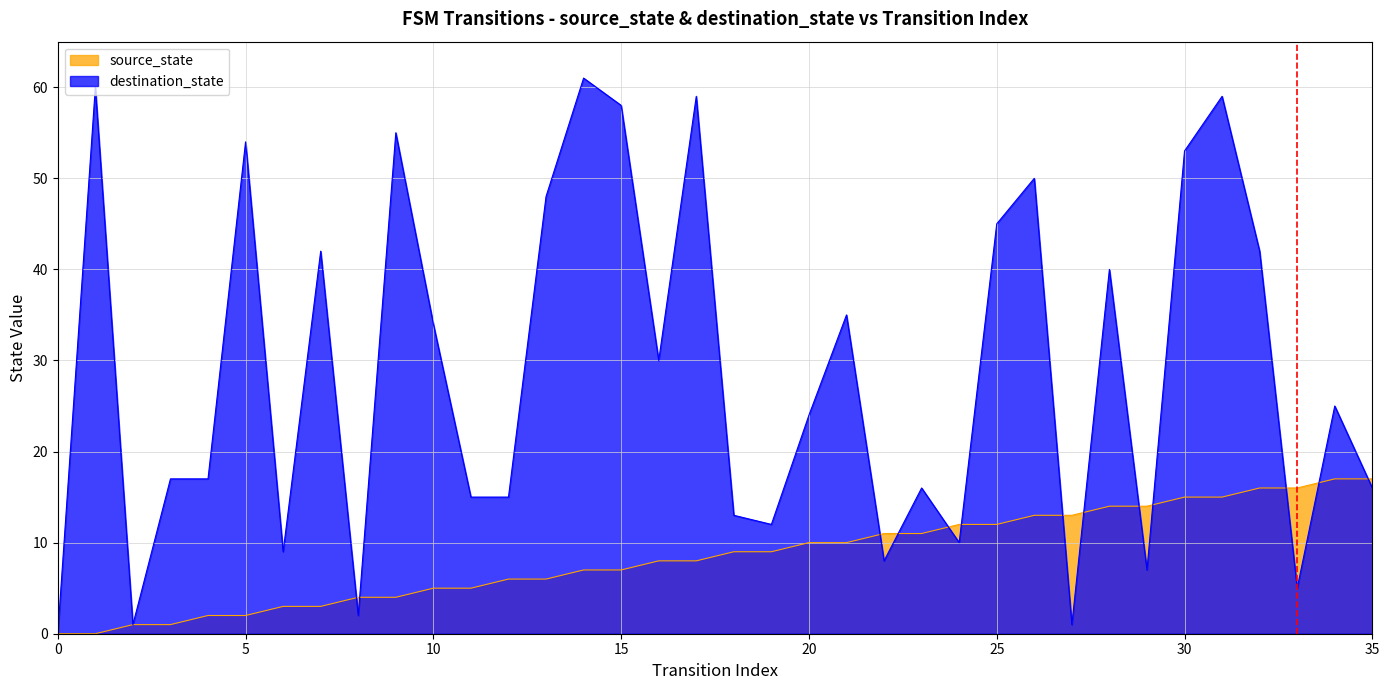

The destination_state series shows 18 at 25. True or false?

False